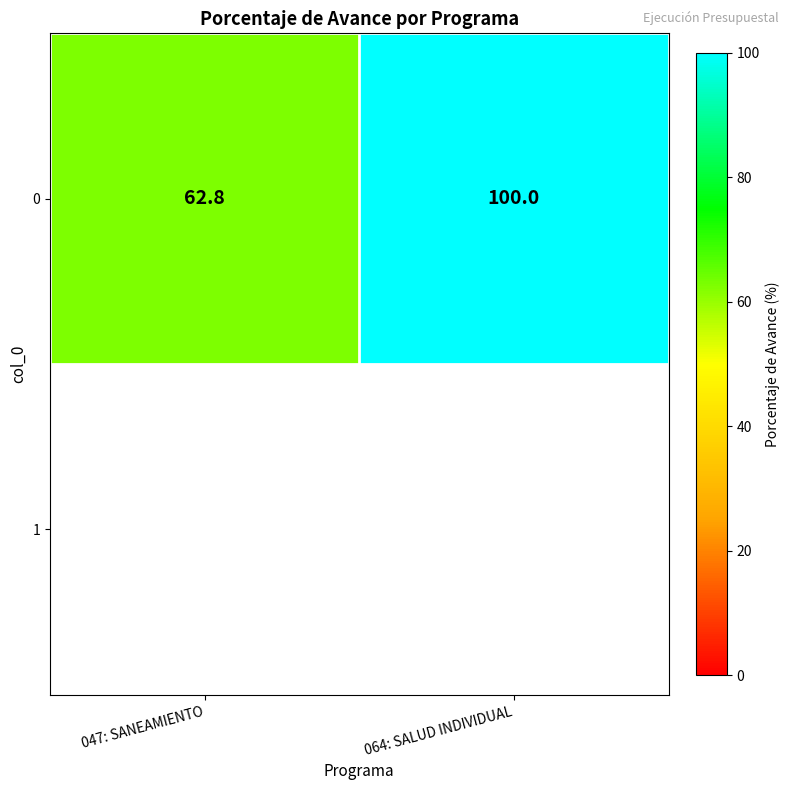

Rank the categories by value from highest to lowest.

064: SALUD INDIVIDUAL, 047: SANEAMIENTO